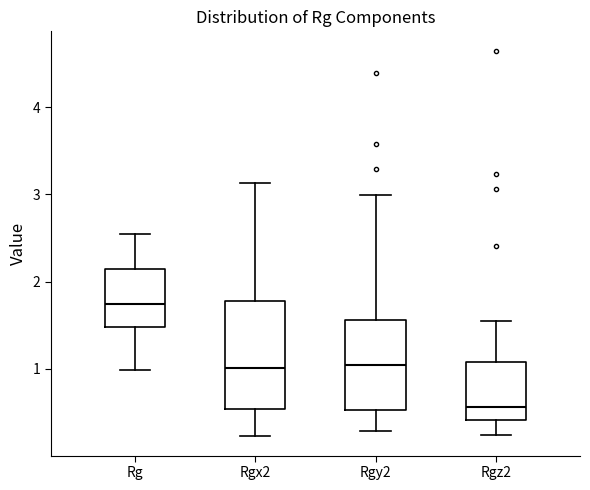

Reading left to right, read every box against the y-axis: the position of its median line, the range the box covers, and the ends of its whiskers. The values are not printed on the chart, so give them approximately, as read against the axis.

Rg: median 1.7, box 1.5 to 2.1, whiskers 1.0 to 2.5
Rgx2: median 1.0, box 0.5 to 1.8, whiskers 0.2 to 3.1
Rgy2: median 1.0, box 0.5 to 1.6, whiskers 0.3 to 3.0
Rgz2: median 0.6, box 0.4 to 1.1, whiskers 0.2 to 1.5